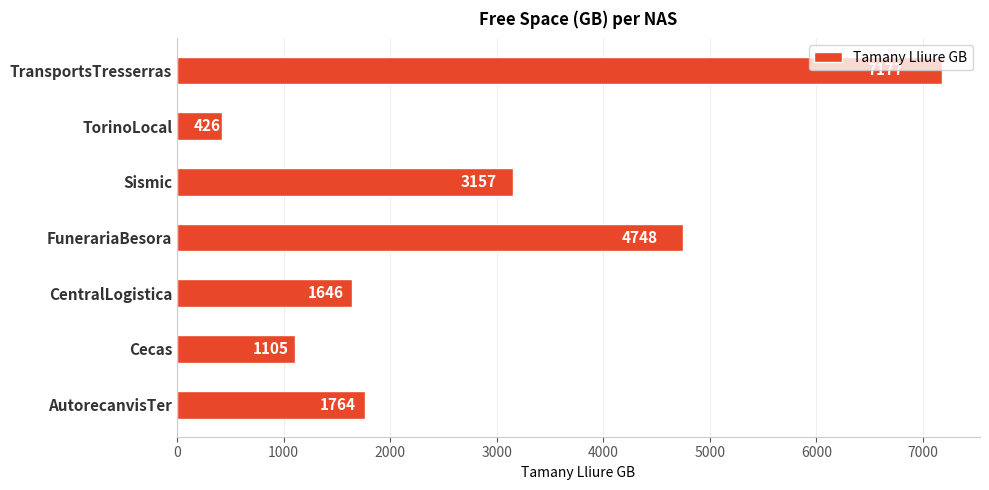

At which label is the value closest to 3801?

Sismic